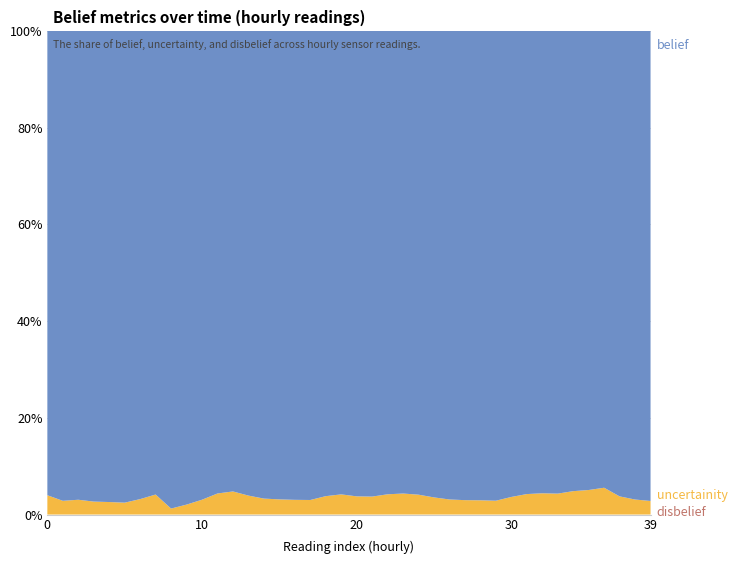

Reading left to right, transcribe all the data shown in this chart.

belief: 1.0	1.0	1.0	1.0	1.0	1.0	1.0	1.0	1.0	1.0	1.0	1.0	1.0	1.0	1.0	1.0	1.0	1.0	1.0	1.0	1.0	1.0	1.0	1.0	1.0	1.0	1.0	1.0	1.0	1.0	1.0	1.0	1.0	1.0	1.0	0.9	0.9	1.0	1.0	1.0
uncertainity: 0.0	0.0	0.0	0.0	0.0	0.0	0.0	0.0	0.0	0.0	0.0	0.0	0.0	0.0	0.0	0.0	0.0	0.0	0.0	0.0	0.0	0.0	0.0	0.0	0.0	0.0	0.0	0.0	0.0	0.0	0.0	0.0	0.0	0.0	0.0	0.1	0.1	0.0	0.0	0.0
disbelief: 0.0	0.0	0.0	0.0	0.0	0.0	0.0	0.0	0.0	0.0	0.0	0.0	0.0	0.0	0.0	0.0	0.0	0.0	0.0	0.0	0.0	0.0	0.0	0.0	0.0	0.0	0.0	0.0	0.0	0.0	0.0	0.0	0.0	0.0	0.0	0.0	0.0	0.0	0.0	0.0